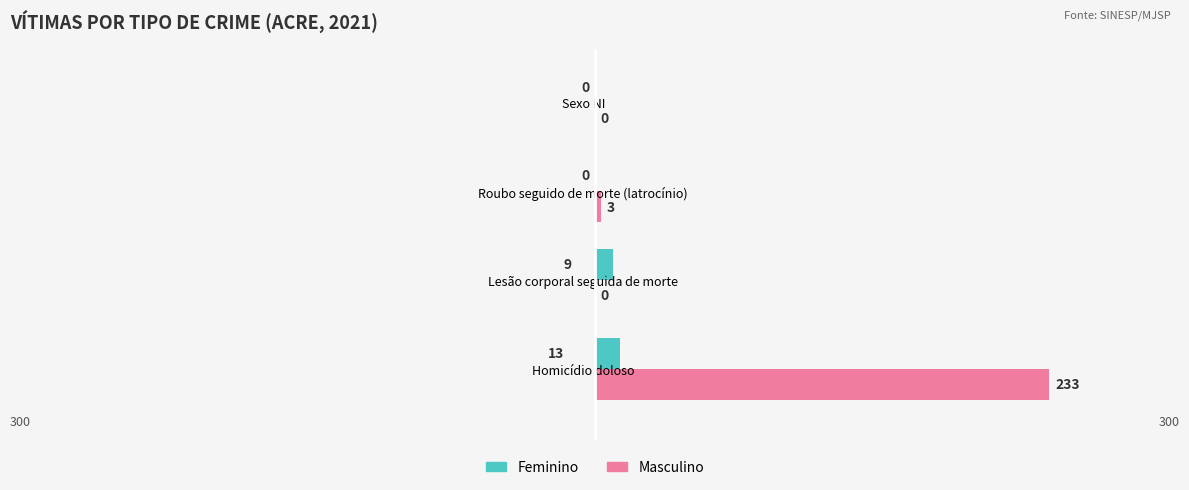

What is the sum of all Feminino values?

22